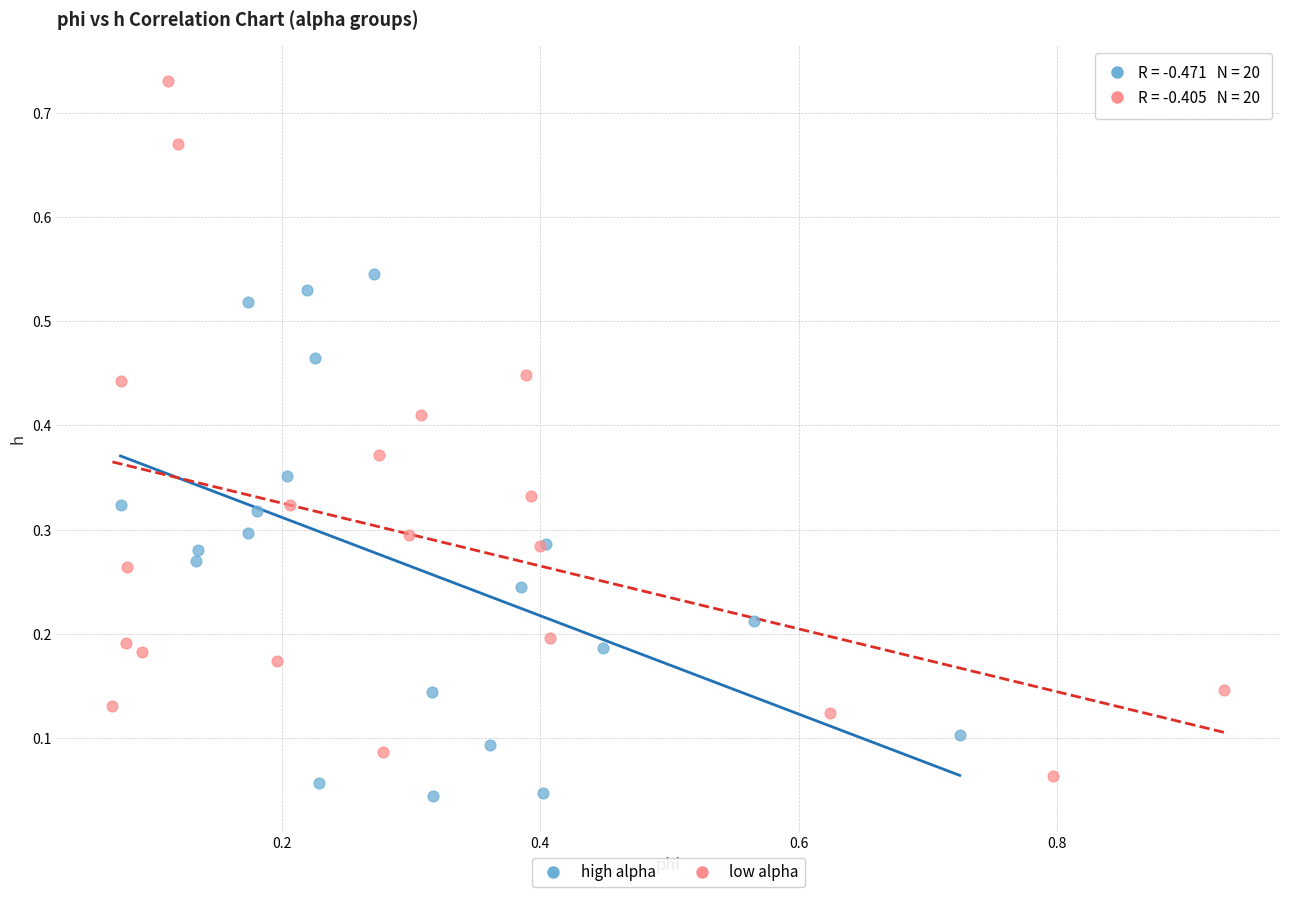

What are all the series names shown in the legend?

high alpha, low alpha